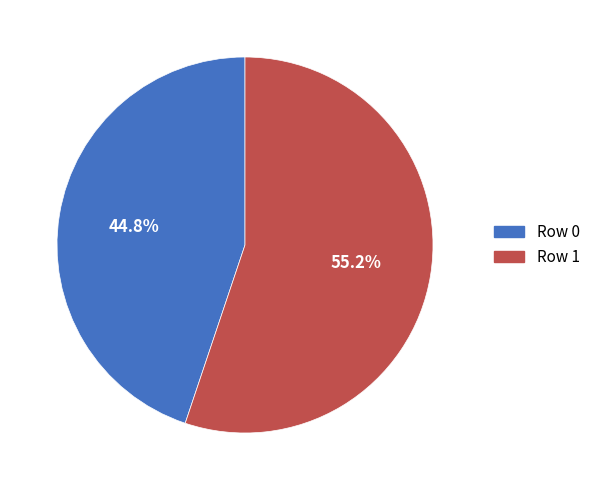

Count the number of slices in the pie.

2